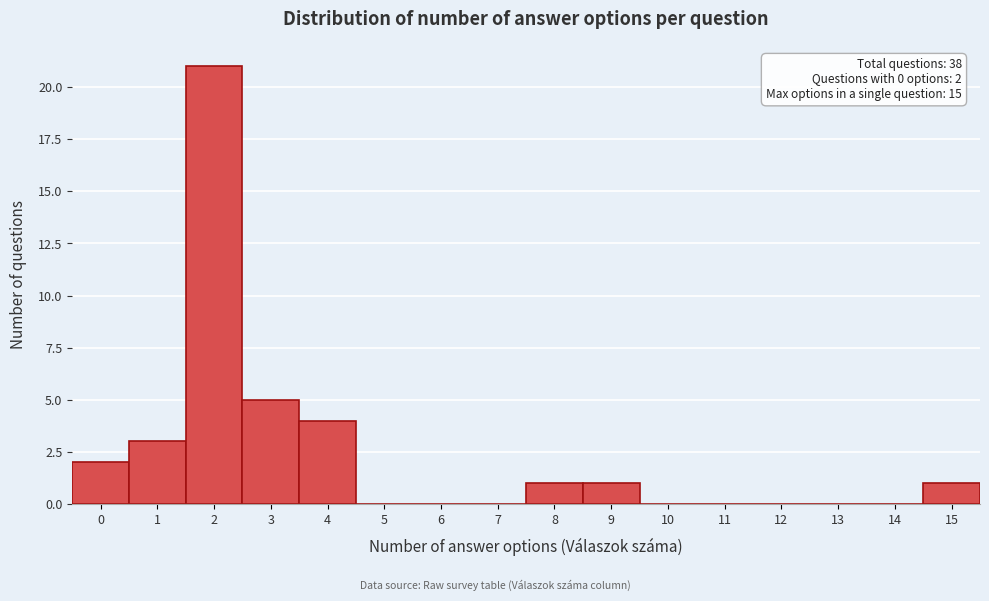

Over which range of the x-axis is the bar tallest?

1.5 to 2.5